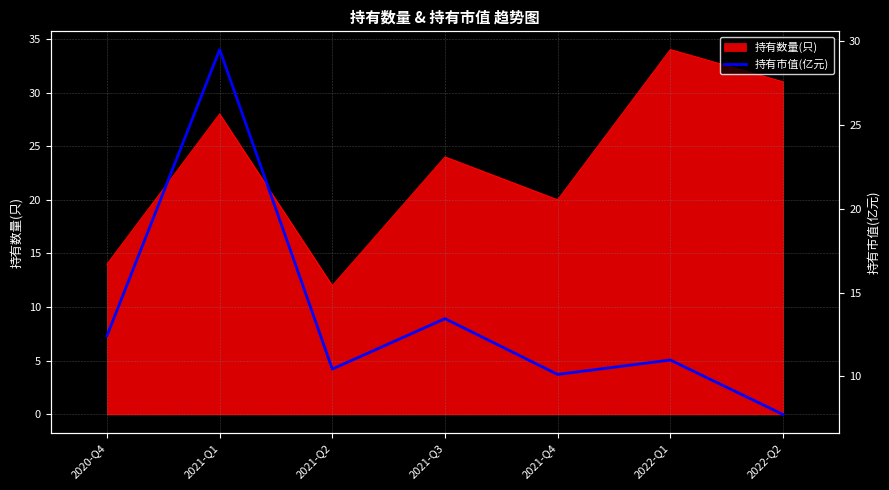

Where is the first local maximum?

2021-Q1